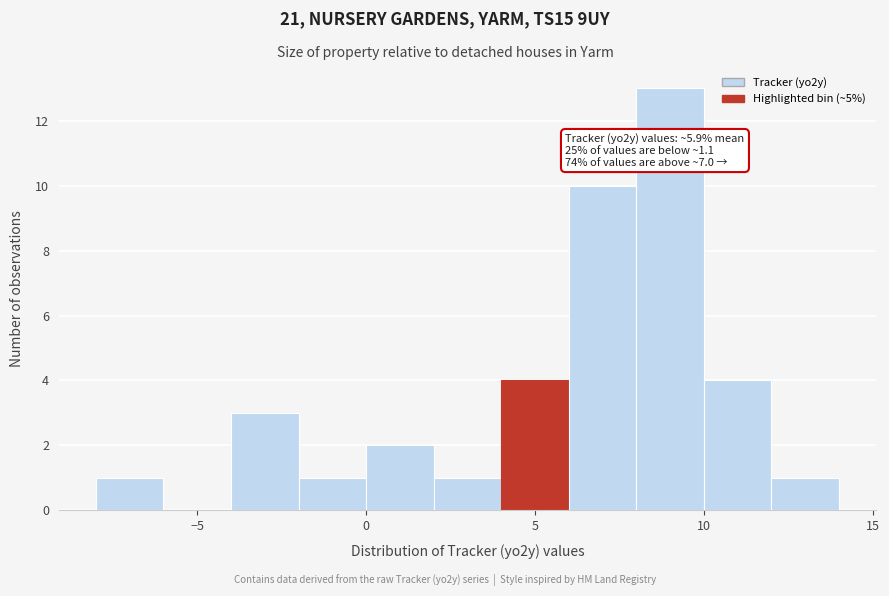

Over which range of the x-axis is the bar tallest?

8 to 10